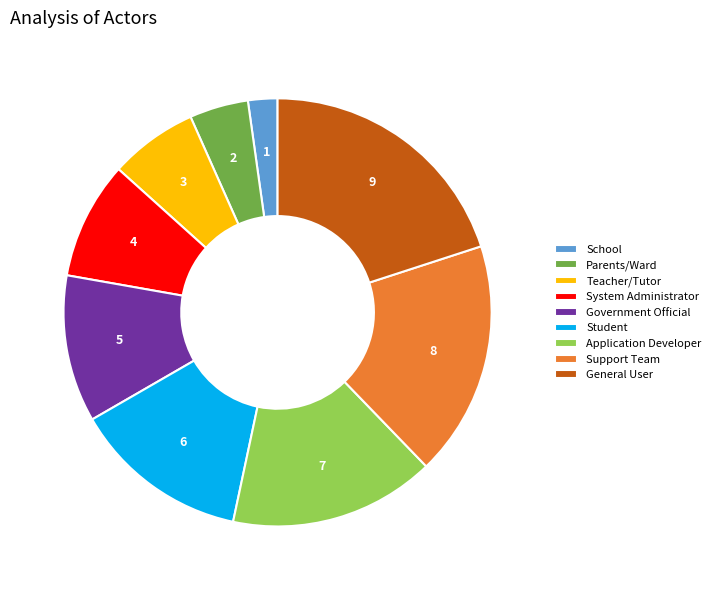

Is the sum of Student and Government Official greater than half?

No